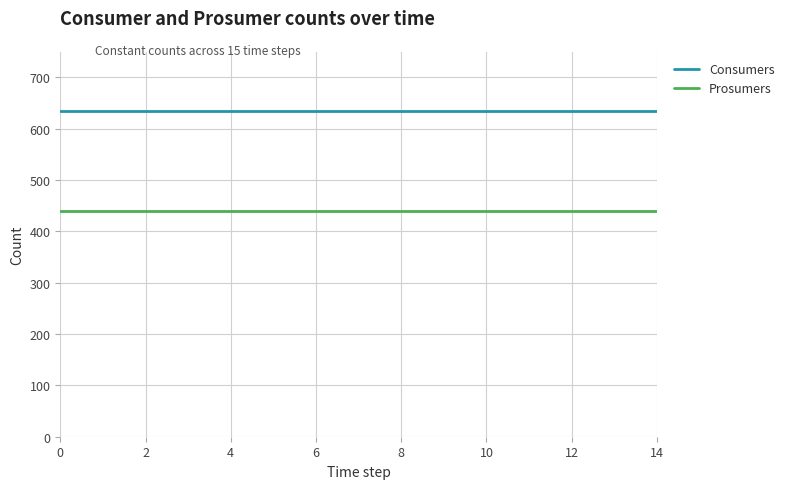

True or false: Consumers and Prosumers intersect in this chart.

False